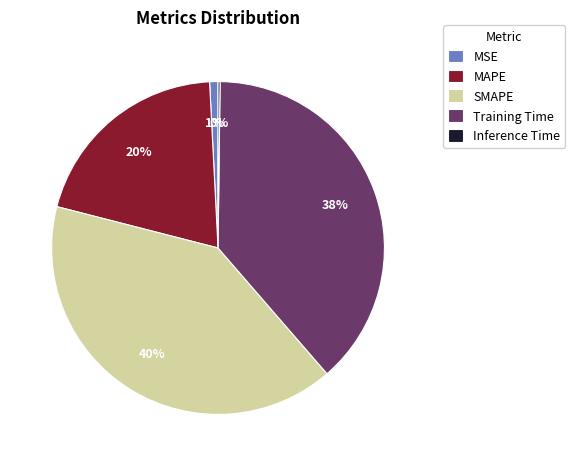

To the nearest percent, what is the combined percentage of MAPE and SMAPE?

61%